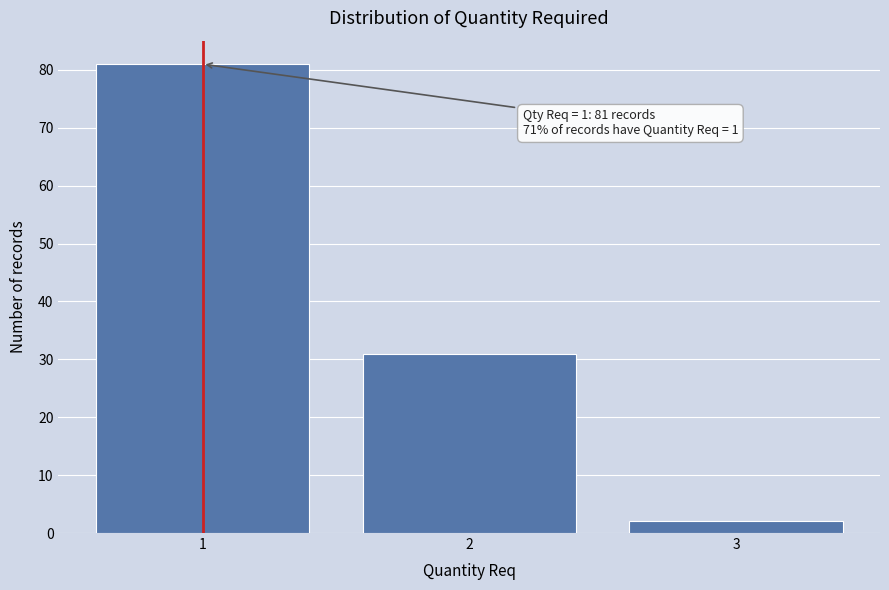

Over which range of the x-axis is the bar tallest?

0.5 to 1.5